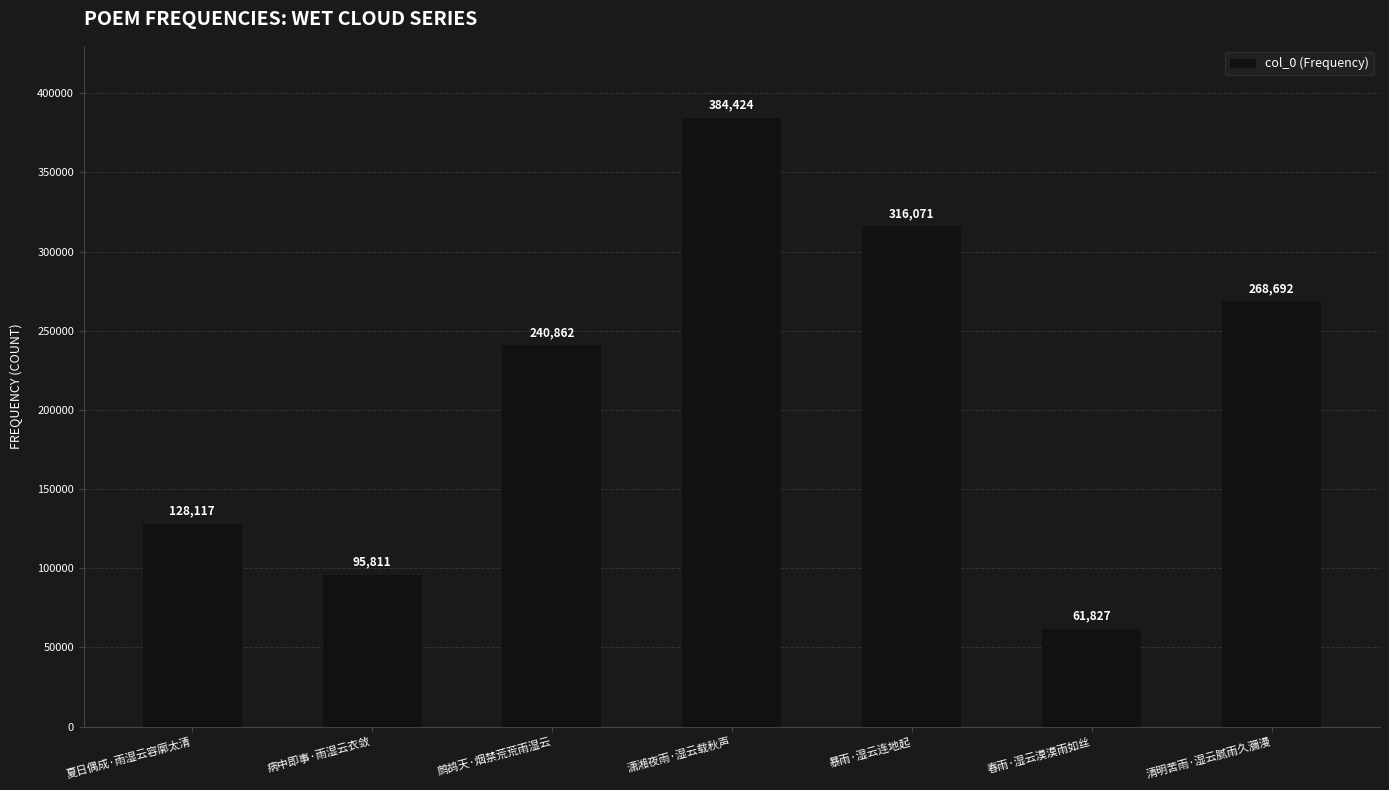

List the labels in order of value, largest first.

潇湘夜雨·湿云载秋声, 暴雨·湿云连地起, 清明苦雨·湿云腻雨久瀰漫, 鹧鸪天·烟禁荒荒雨湿云, 夏日偶成·雨湿云容廓太清, 病中即事·雨湿云衣敛, 春雨·湿云漠漠雨如丝